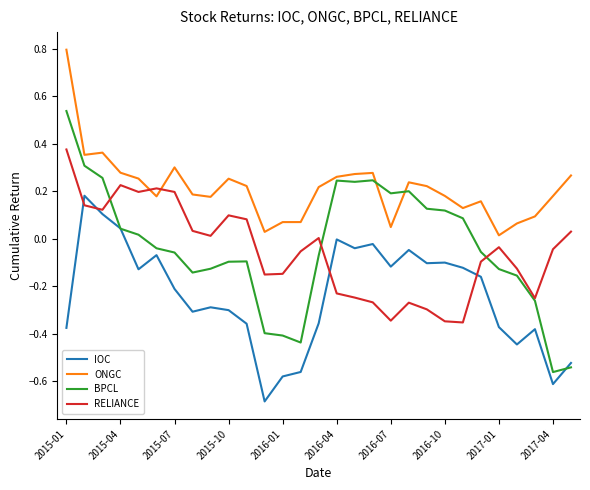

Which series has the largest range (max minus min)?

BPCL